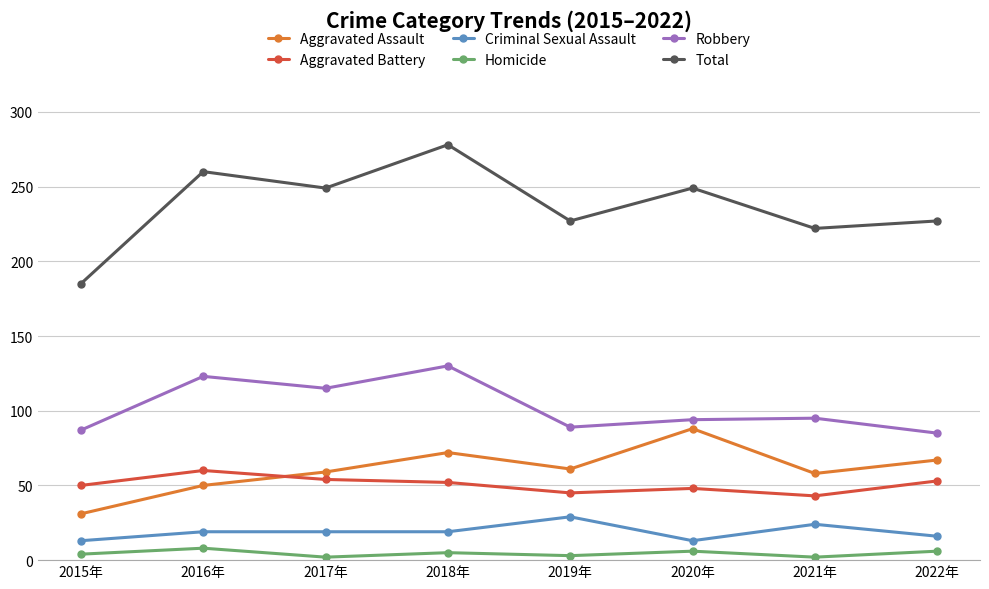

How many data points in Total are less than 249?

4